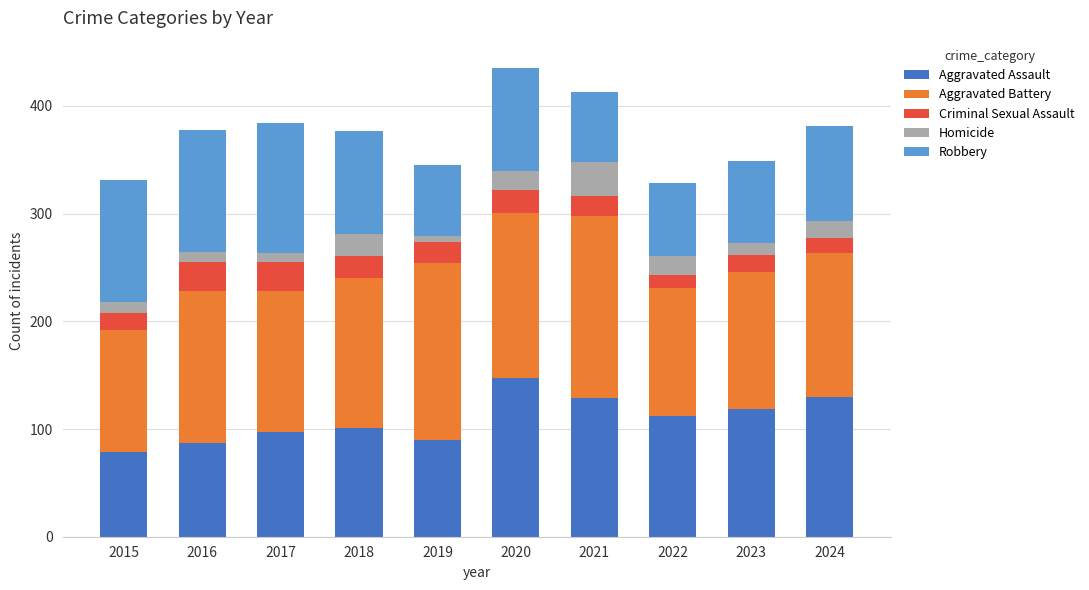

What is the sum of all Aggravated Assault values?

1091